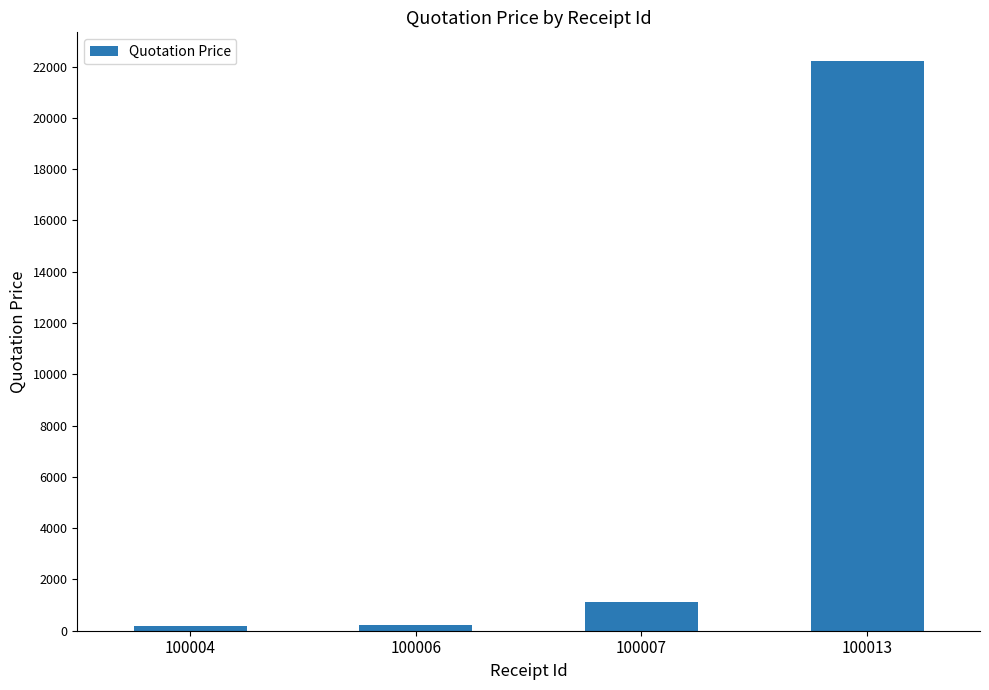

Between 100013 and 100007, which is larger?

100013